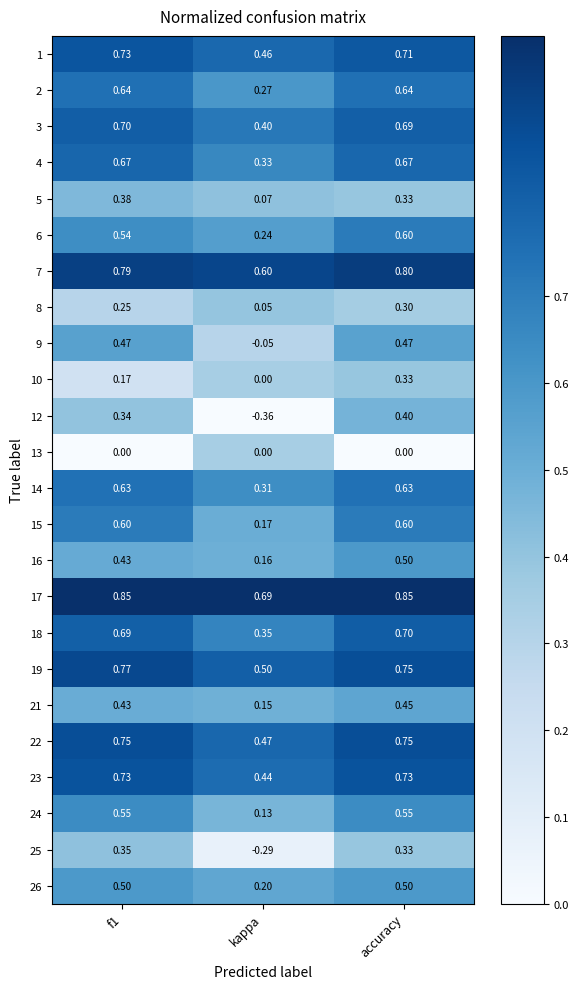

Where is 2 nearest to the value 0?

kappa